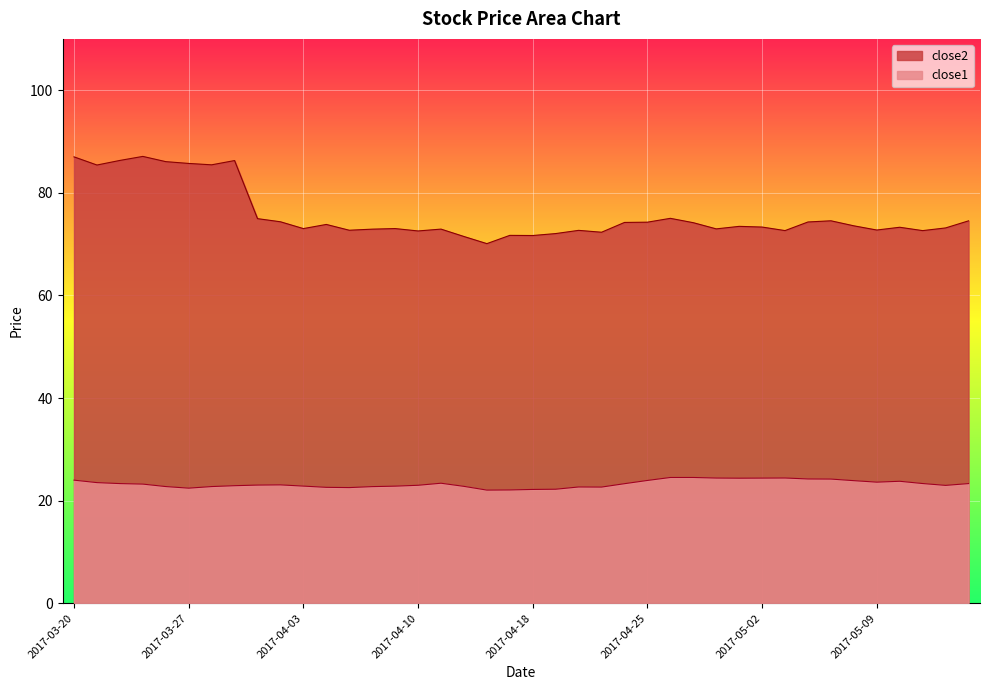

Between 2017-05-01 and 2017-04-19, which is larger?

2017-05-01